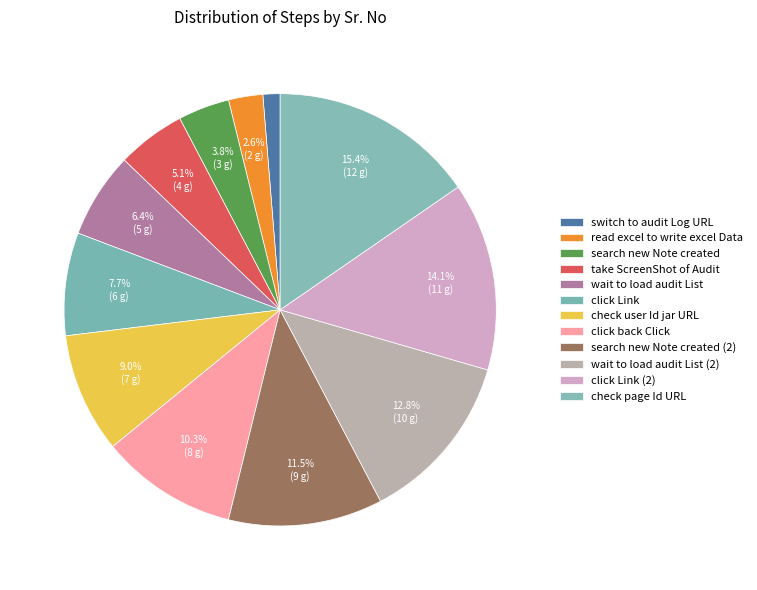

Does switch to audit Log URL account for over 50% of the chart?

No